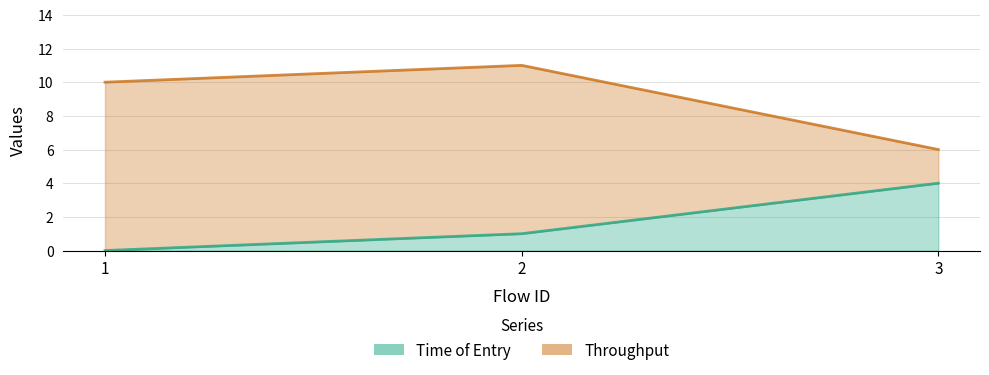

What is the sum of all Throughput values?

27